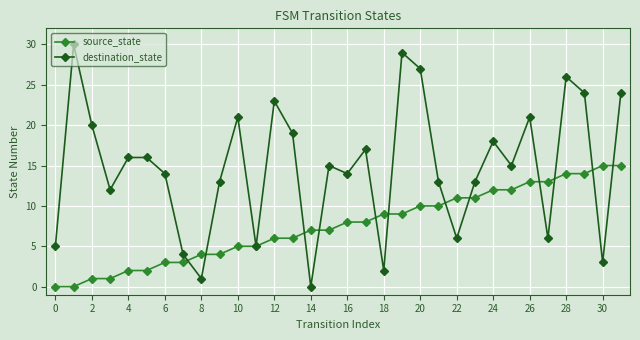

How many lines are shown in the chart?

2